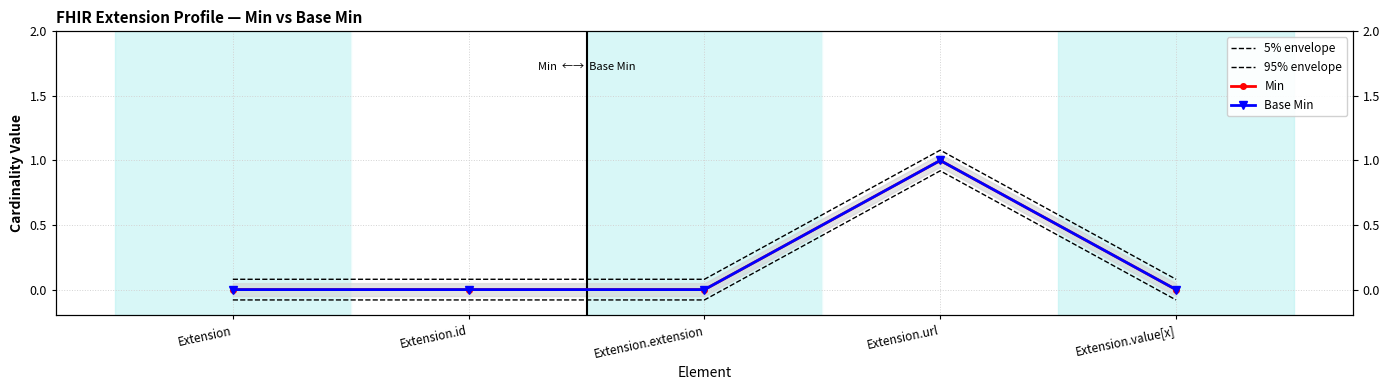

The value of 95% envelope at Extension.value[x] is 0.1. True or false?

False